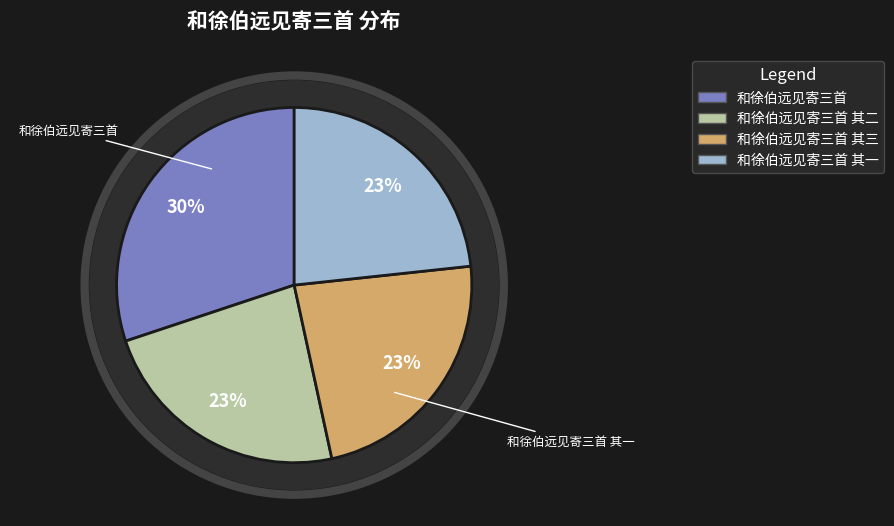

True or false: 和徐伯远见寄三首 其二 accounts for 23% of the total.

True